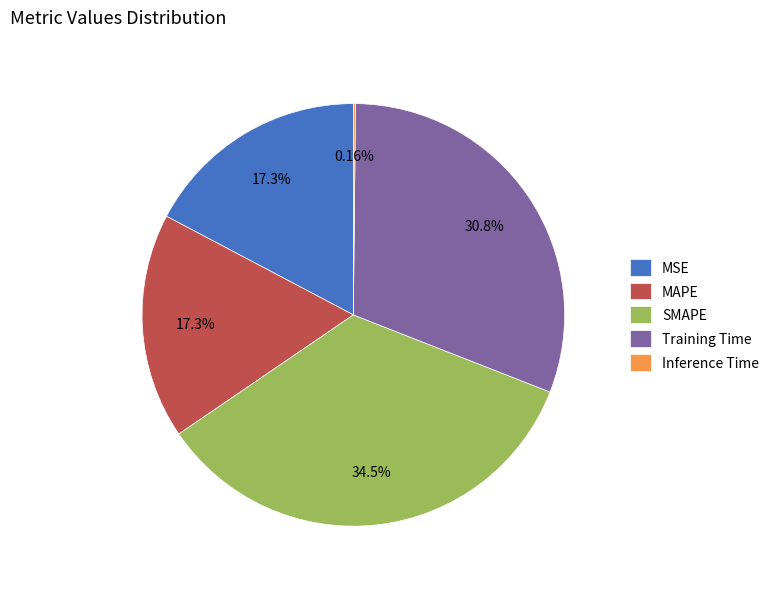

What is the largest slice in the pie chart?

SMAPE